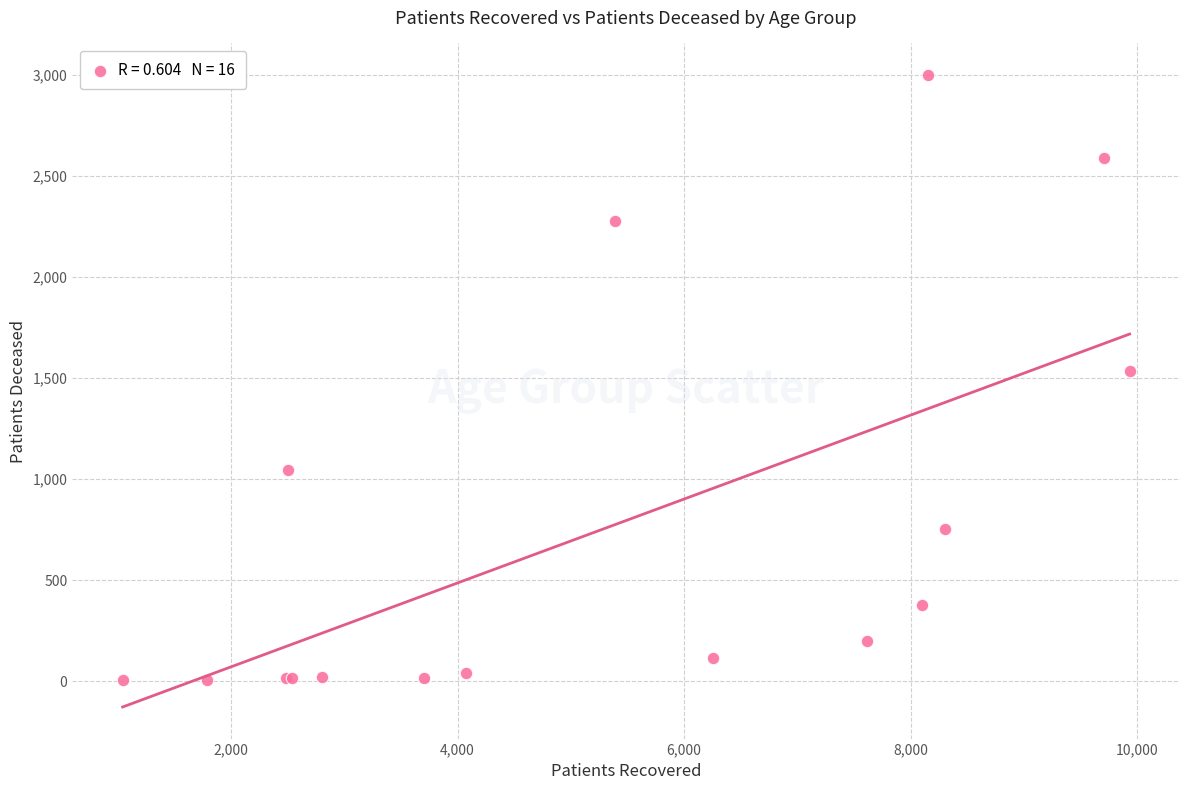

What Y value in the scatter plot is closest to 1501?

1536